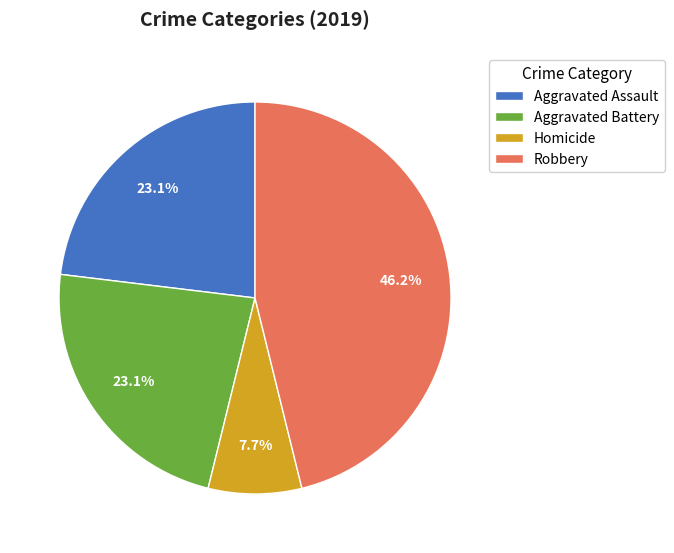

To the nearest percent, what is the difference between the largest and smallest slice percentages?

38%